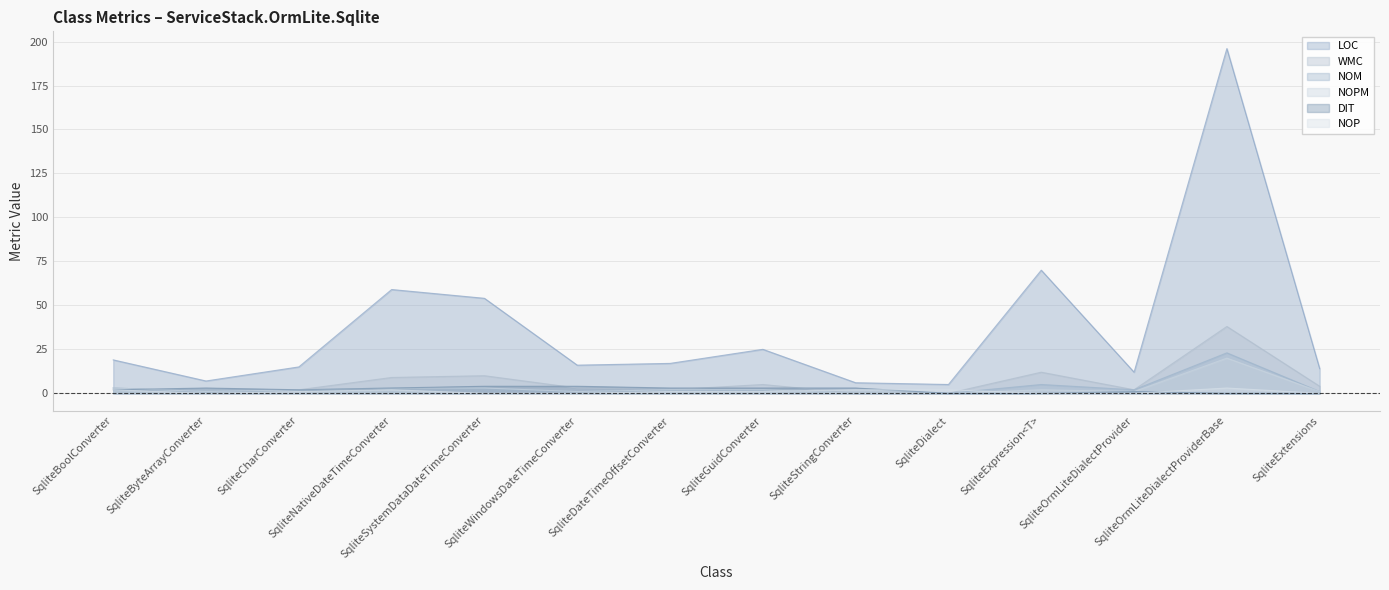

Count the number of data series in this chart.

6